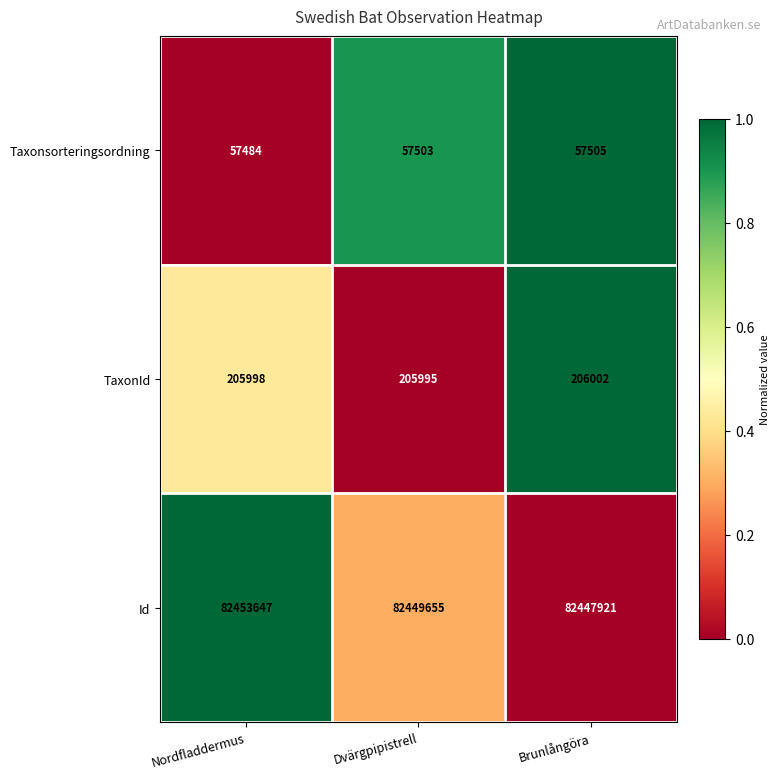

True or false: Taxonsorteringsordning has a value of 57484 at Nordfladdermus.

True